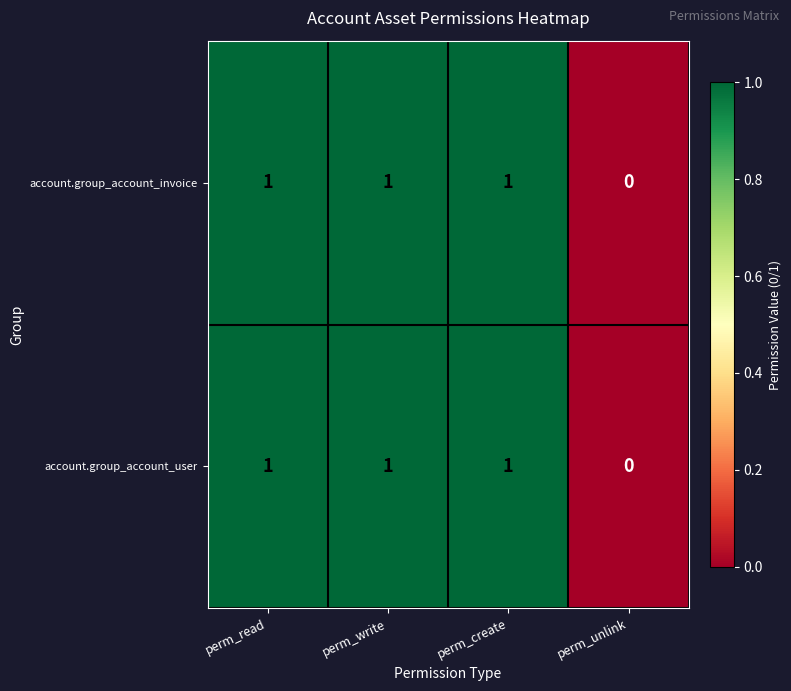

Reading left to right, list all the values displayed in this chart.

account.group_account_invoice: 1	1	1	0
account.group_account_user: 1	1	1	0